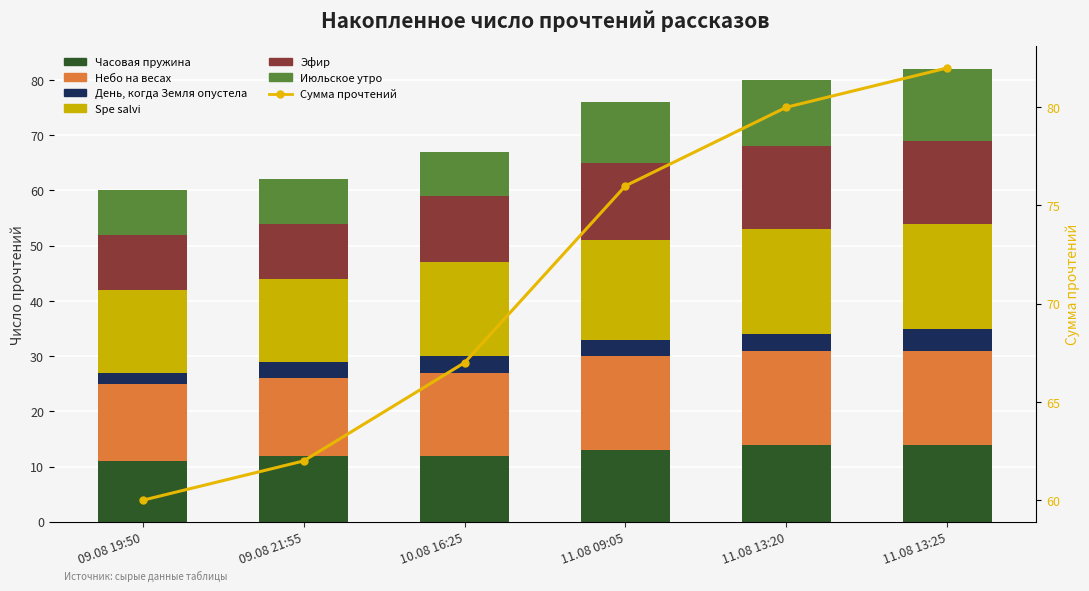

The value of Эфир at 11.08 13:20 is 8. True or false?

False